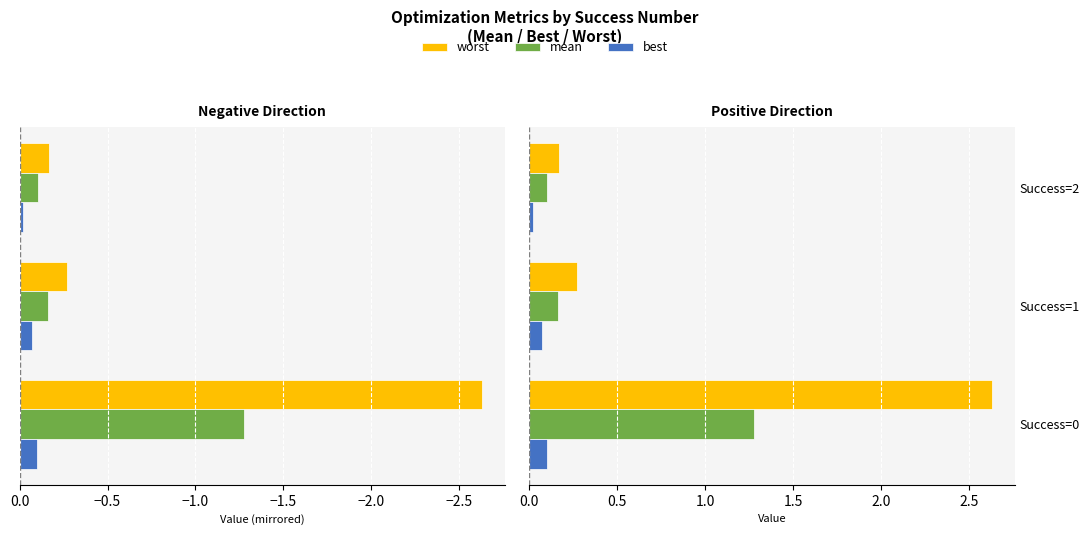

Which series has the largest total across all categories?

worst